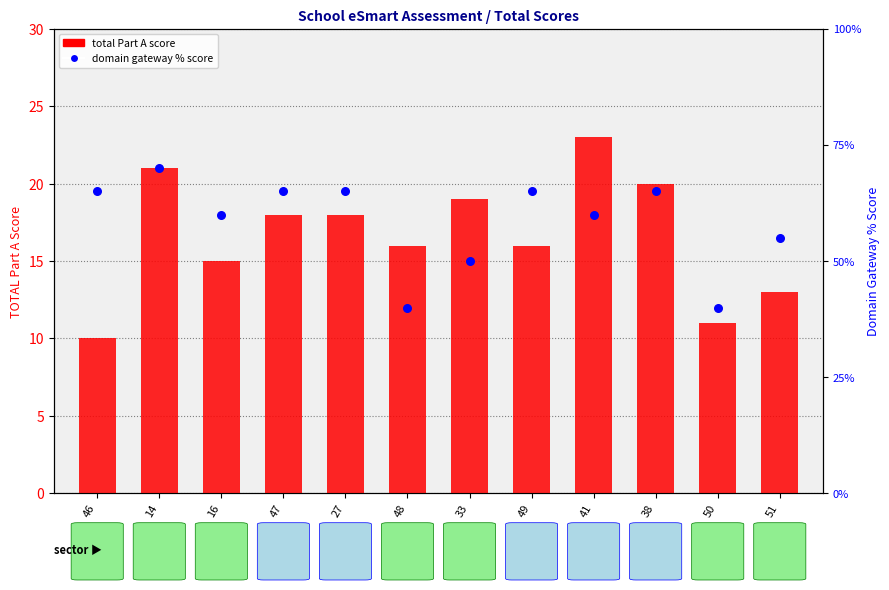

Which series reaches the maximum Y coordinate?

domain gateway % score